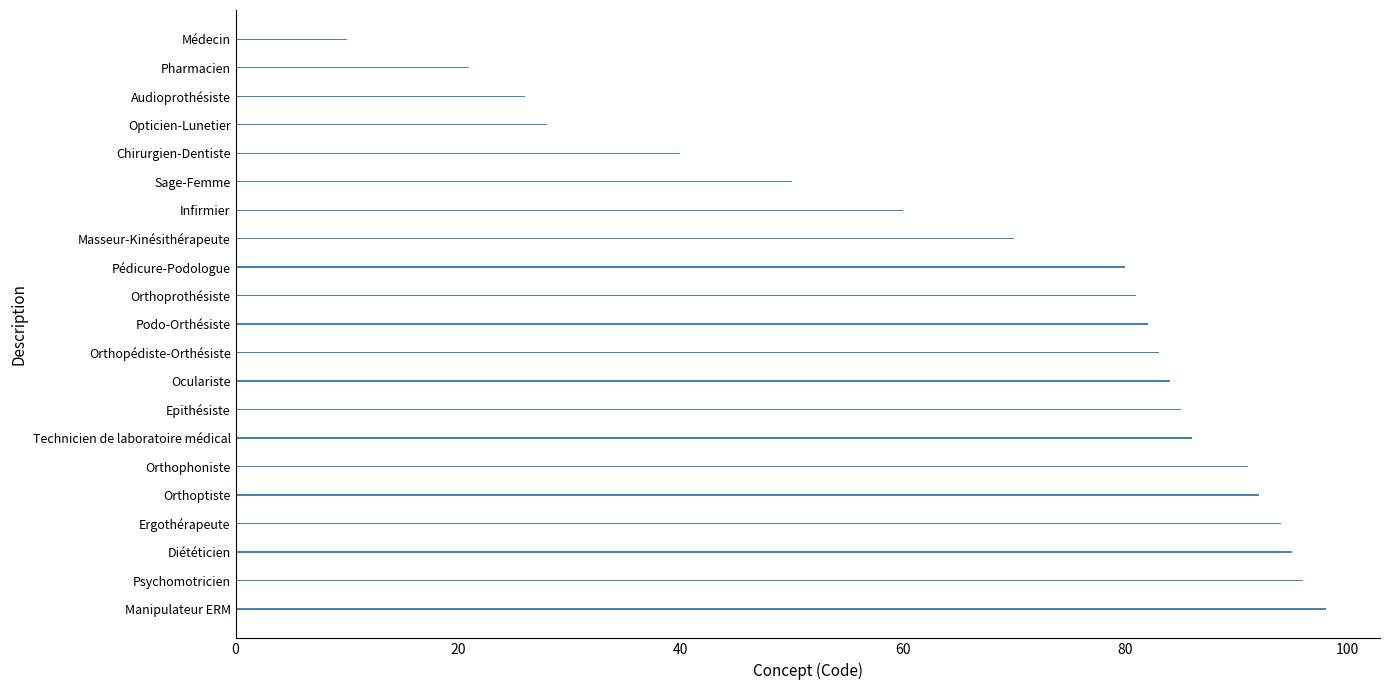

Where is the data nearest to the value 54?

Sage-Femme